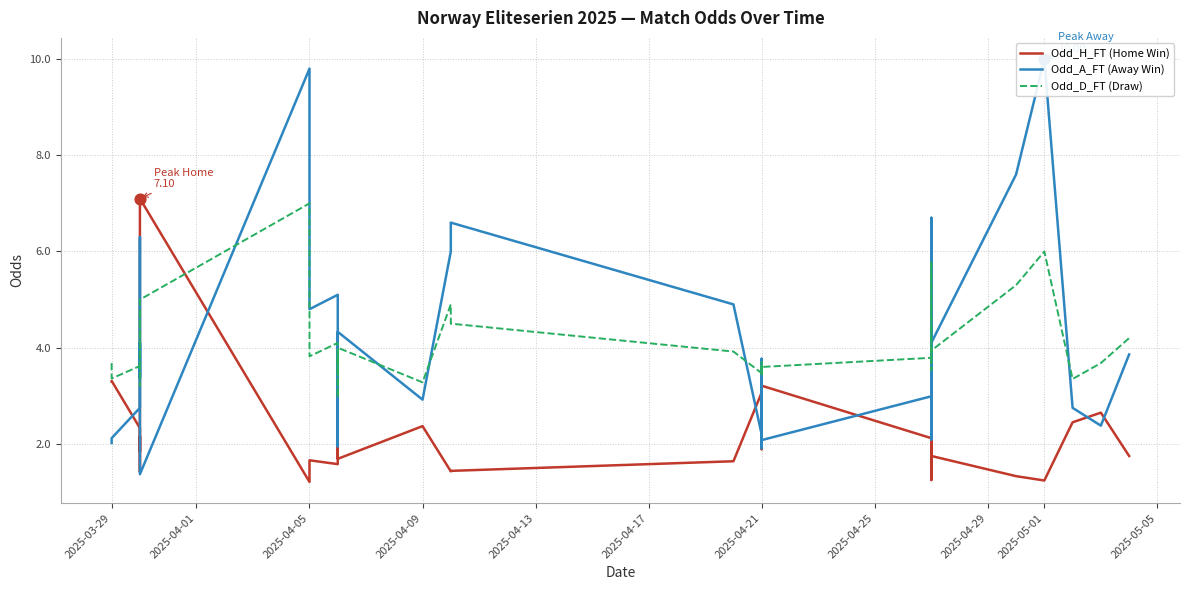

At how many categories does at least one series exceed 8?

2